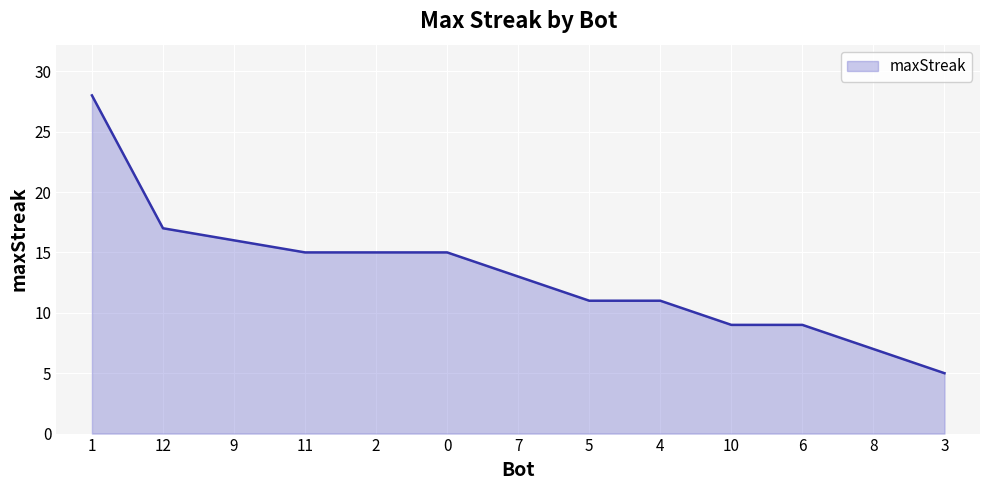

What is the minimum value shown in the chart?

5